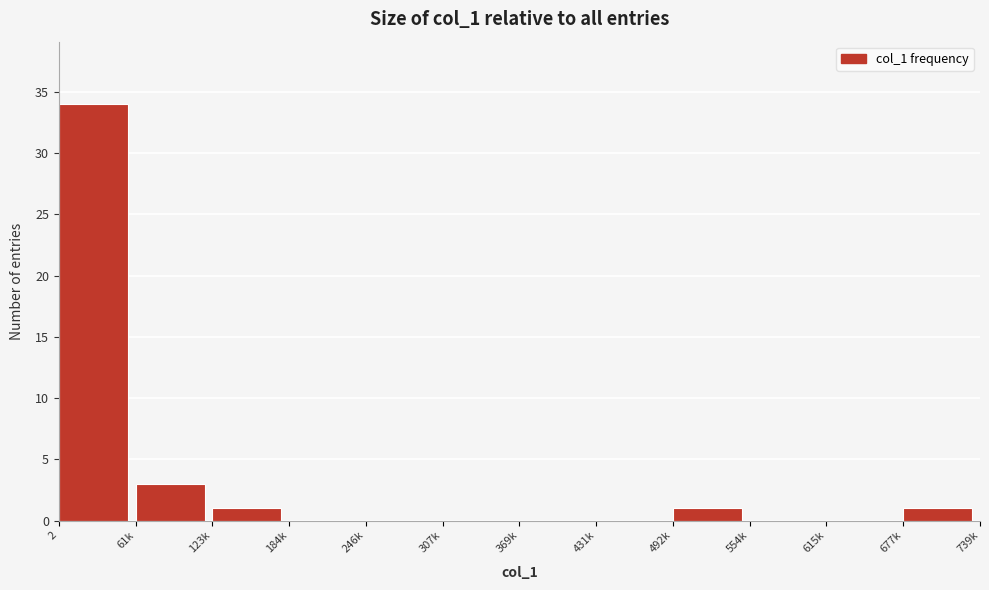

Reading left to right, transcribe all the data shown in this chart.

2=34	61k=3	123k=1	184k=0	246k=0	307k=0	369k=0	431k=0	492k=1	554k=0	615k=0	677k=1